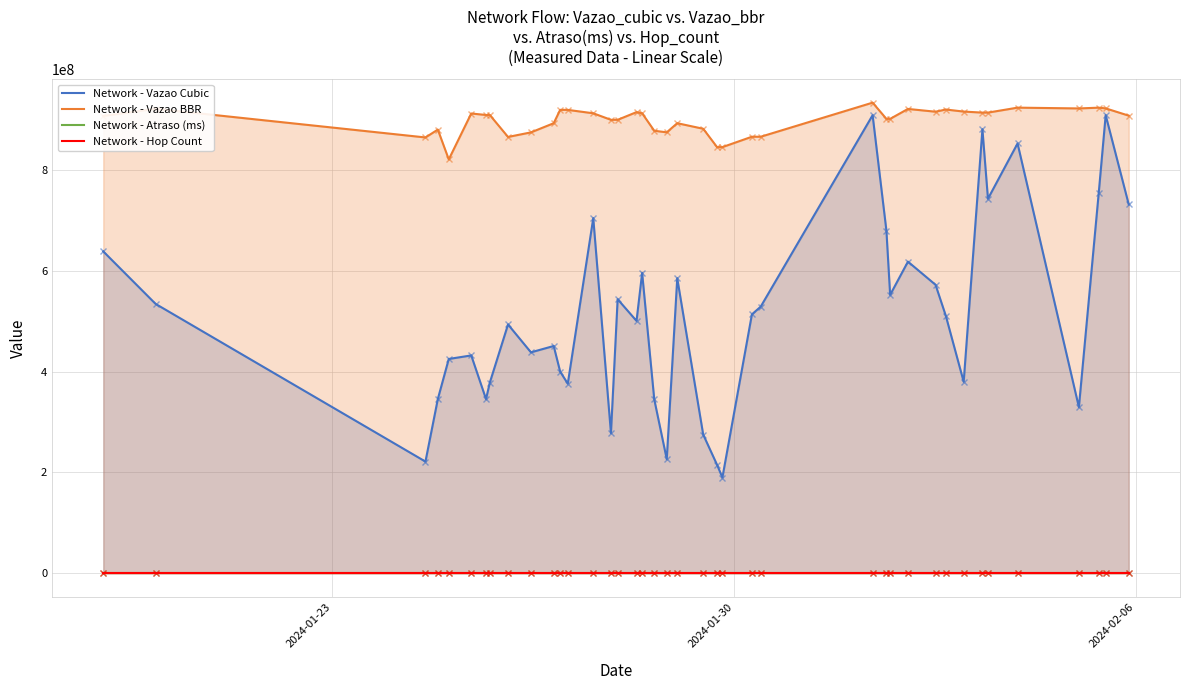

Which series has the largest total across all categories?

Network - Vazao BBR